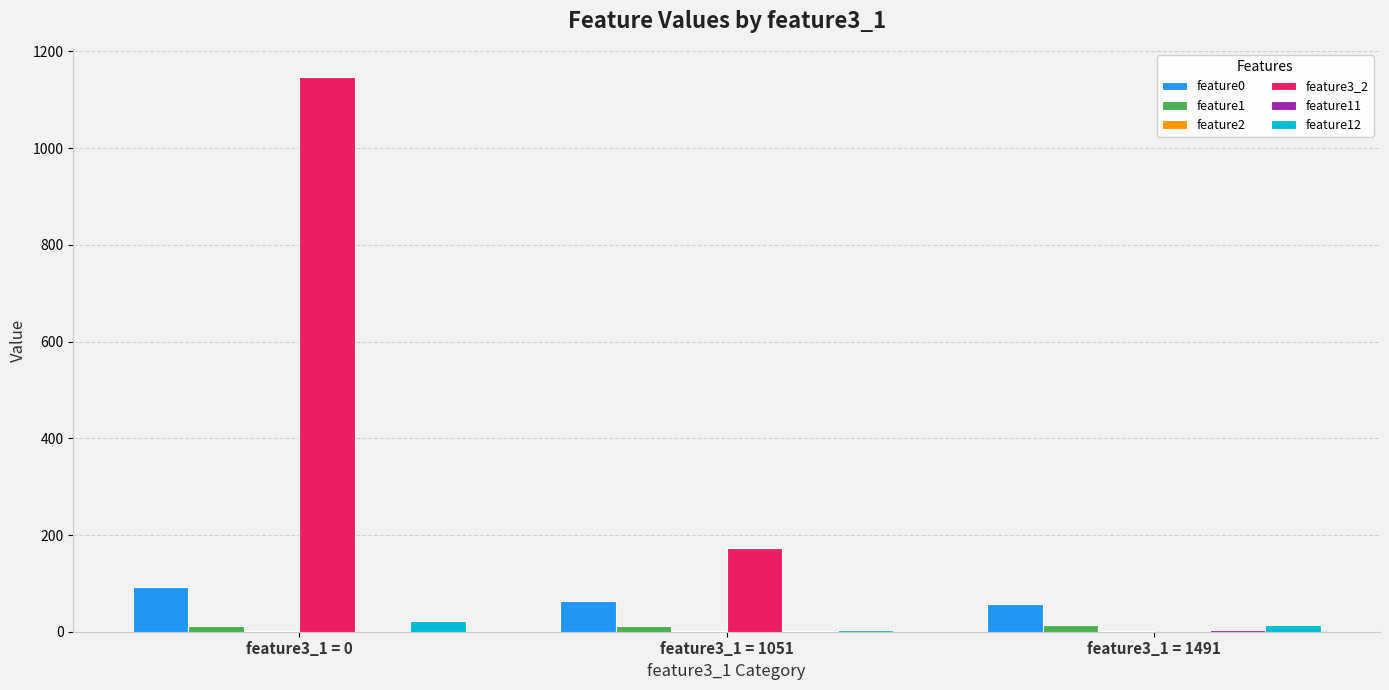

Where does the feature0 series first go above 63?

feature3_1 = 0